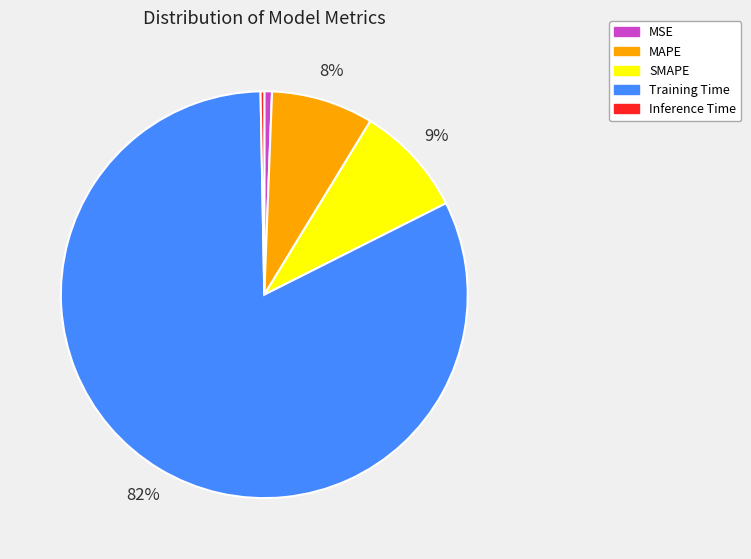

The SMAPE slice represents 1% of the pie. True or false?

False